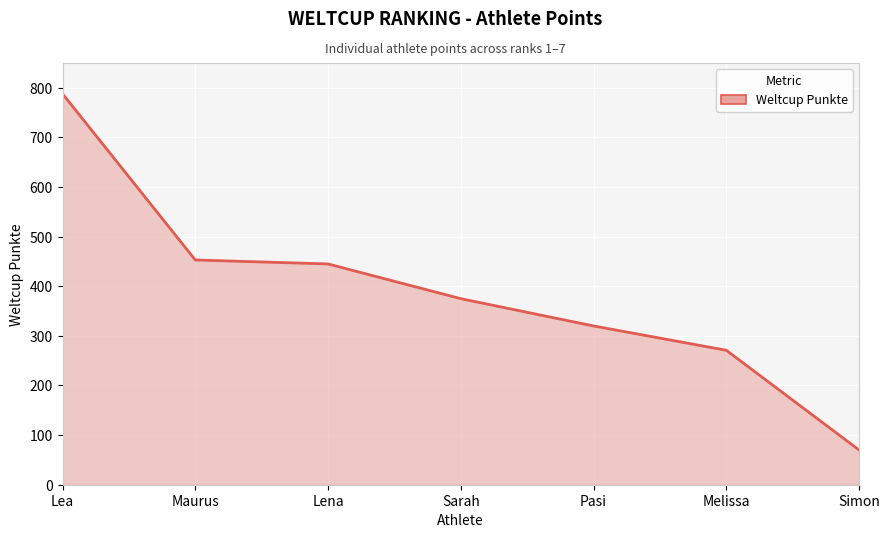

What is the change in value from Sarah to Melissa?

-104